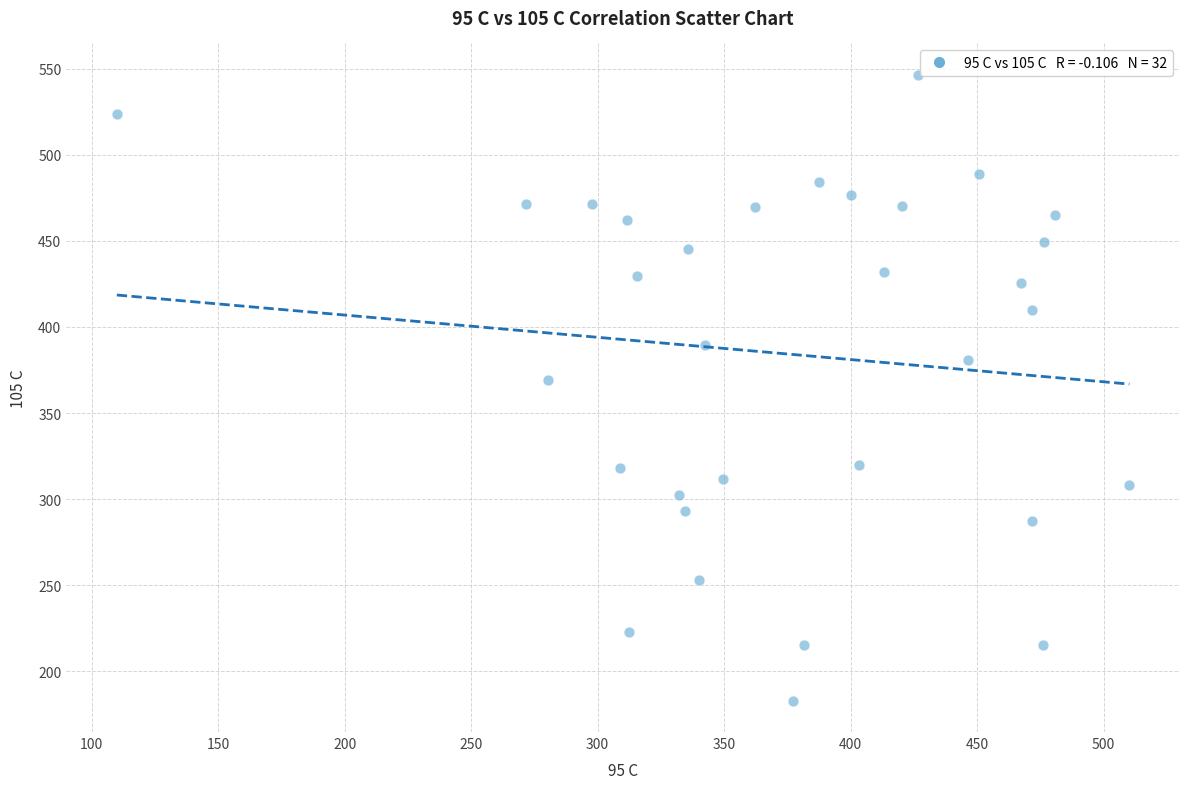

What is the range of X values (max minus min)?

400.3